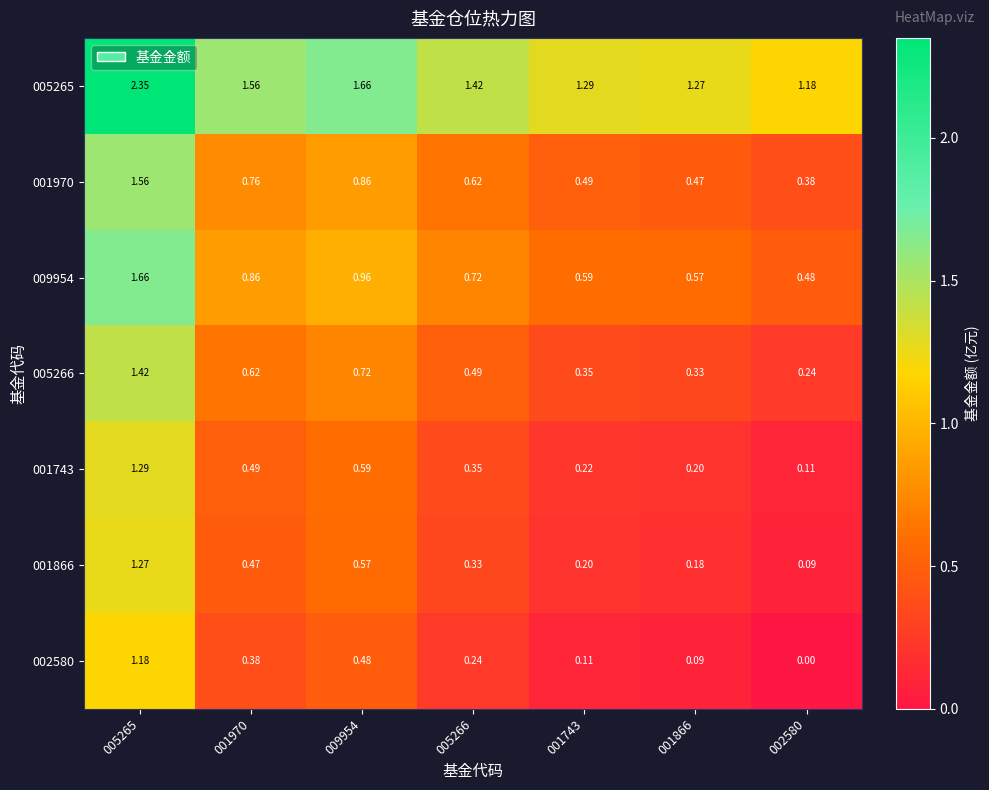

Is the value of 001970 at 009954 greater than the value of 001743 at 001866?

Yes